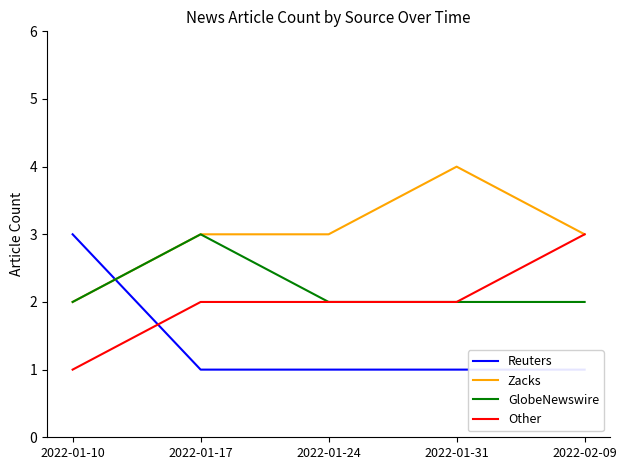

At which category is the sum across all series the highest?

2022-01-17